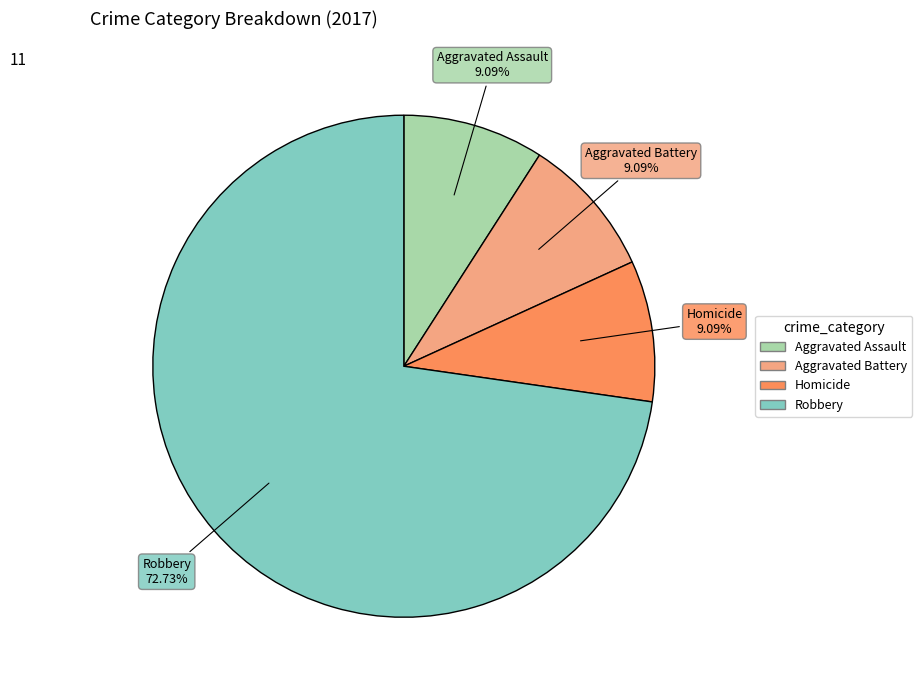

Is there a majority slice in this chart?

Yes